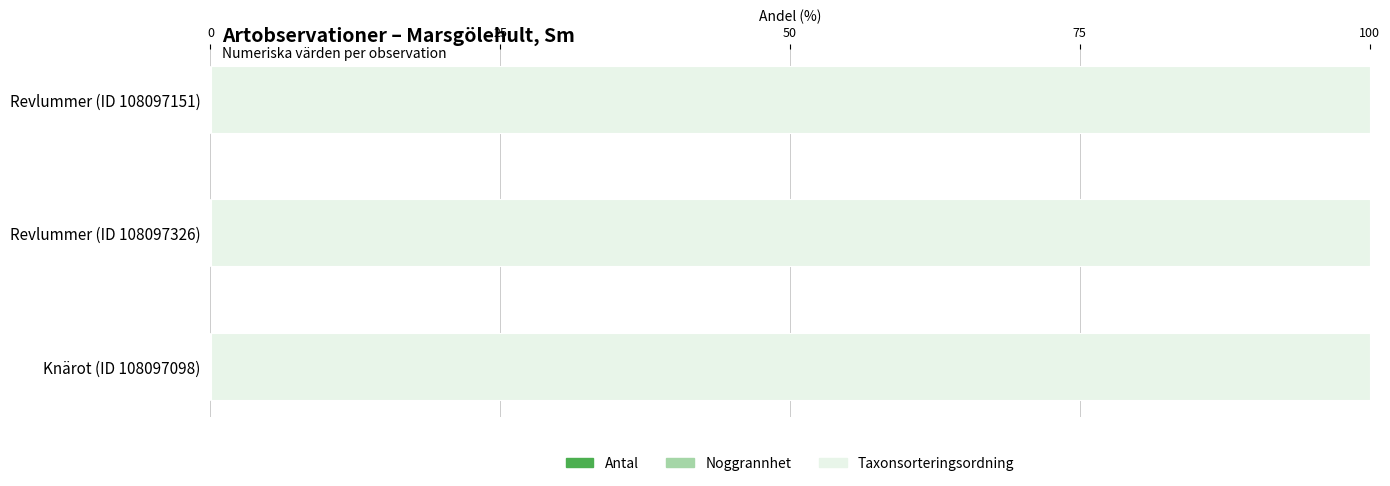

Reading left to right, what are all the values shown in this chart?

Antal: 0=0.0	25=0.0	50=0.0
Noggrannhet: 0=0.0	25=0.0	50=0.0
Taxonsorteringsordning: 0=99.9	25=100.0	50=100.0